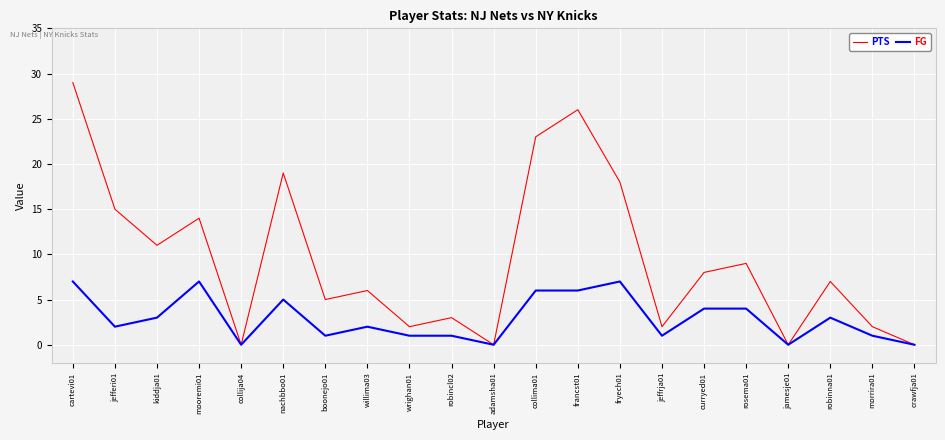

Rank the series by their maximum value, from highest to lowest.

PTS, FG